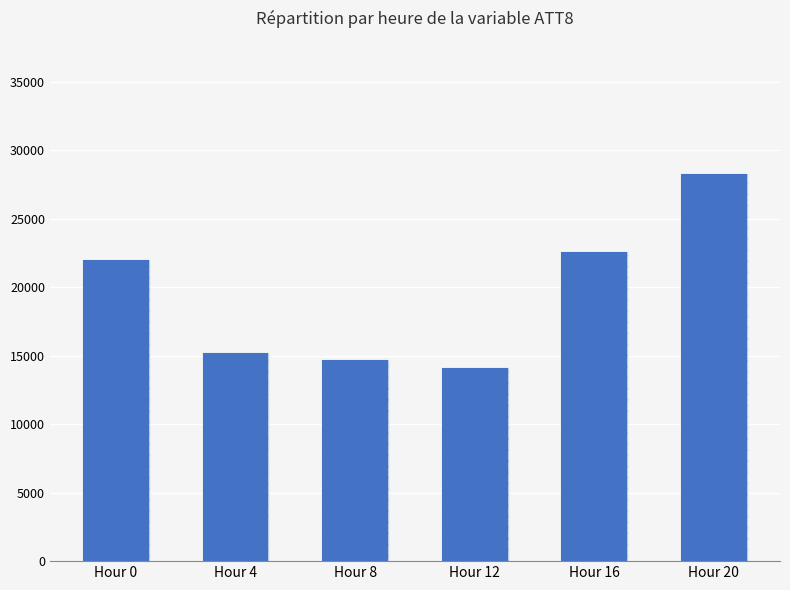

The chart shows a value of 15200 at Hour 4. True or false?

True